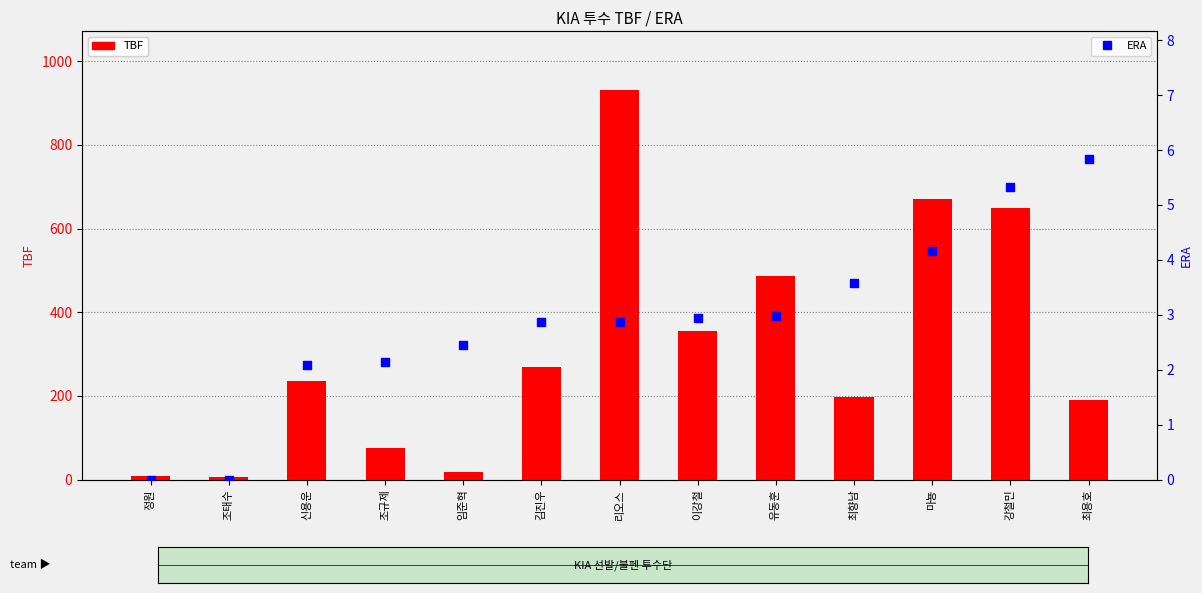

At how many categories does at least one series exceed 674?

1